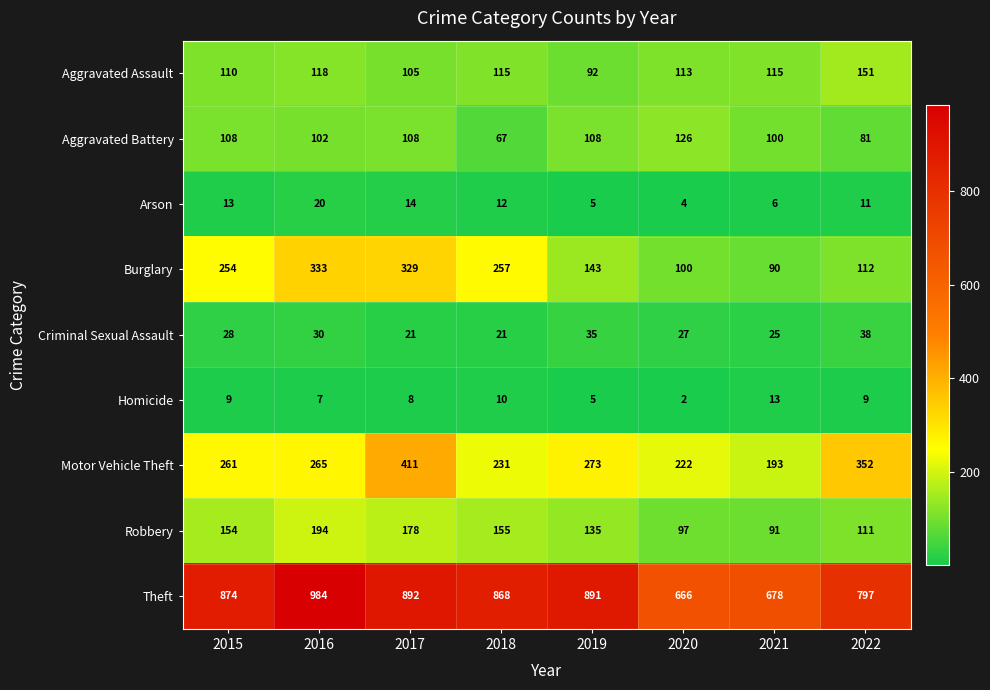

The value of Aggravated Battery at 2020 is 126. True or false?

True